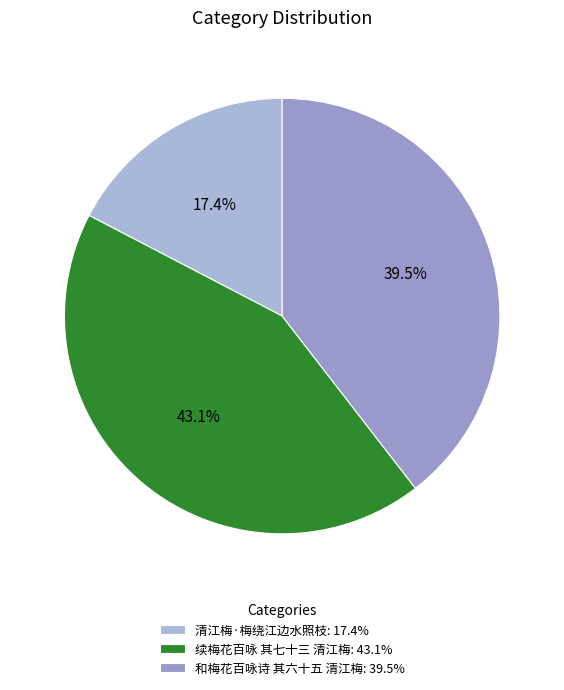

How many segments does this pie chart have?

3